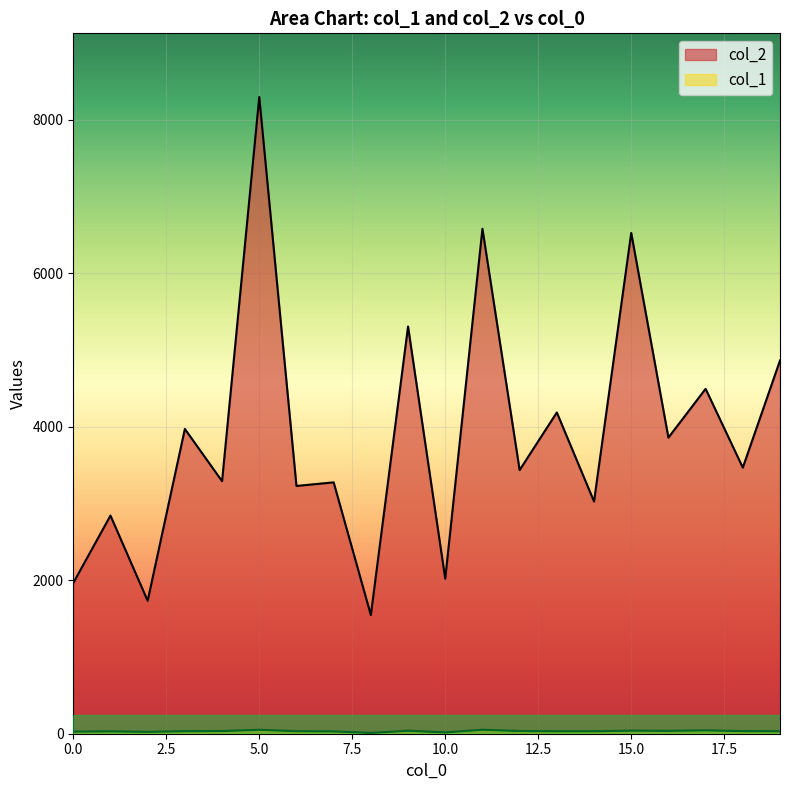

Reading left to right, transcribe all the data shown in this chart.

col_2: 1965	2843	1732	3972	3291	8298	3229	3276	1547	5307	2020	6581	3436	4187	3027	6526	3859	4495	3468	4864
col_1: 27	31	24	33	35	51	33	30	10	39	17	52	35	32	32	40	37	44	34	32